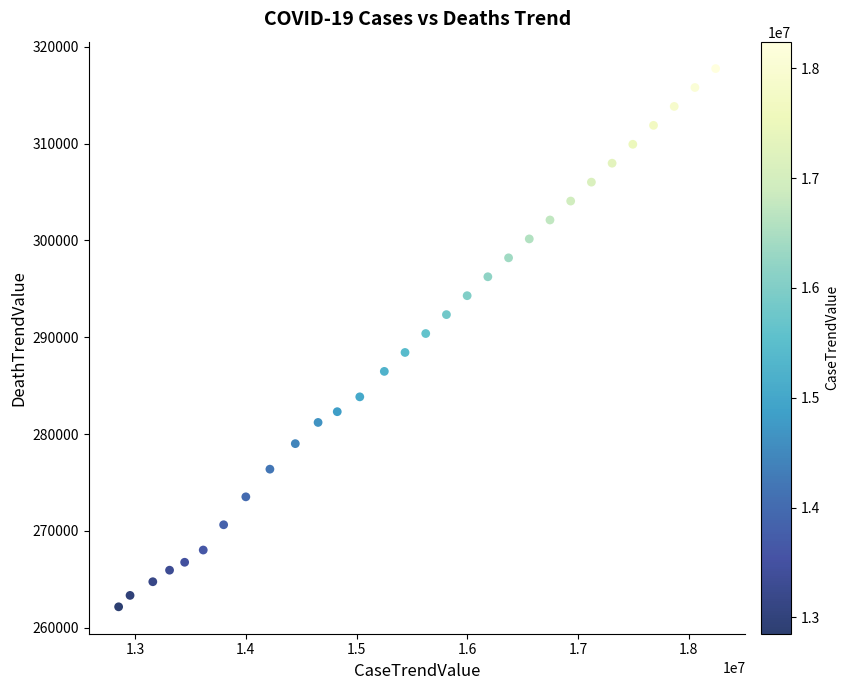

What is the range of Y values (max minus min)?

55599